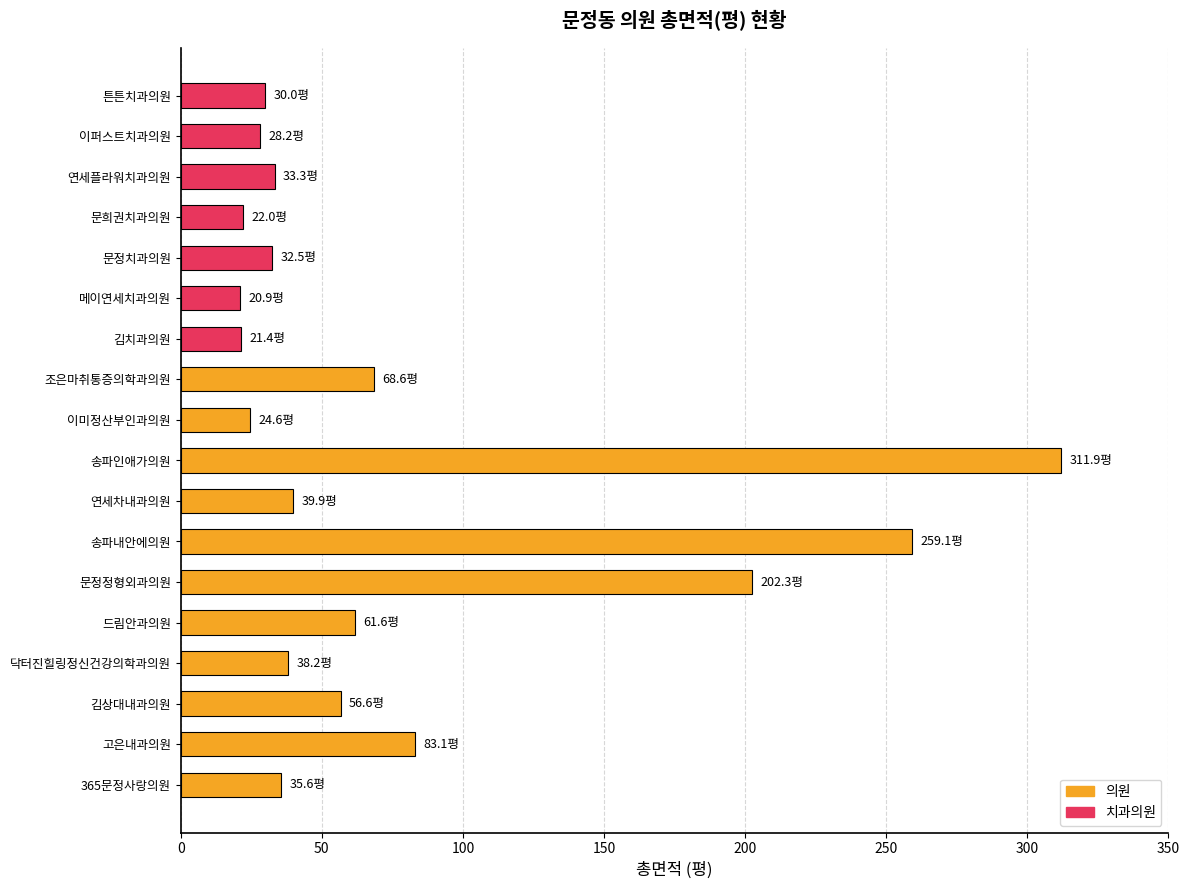

Reading right to left, extract all data points from this chart.

30.0	28.2	33.3	22.0	32.5	20.9	21.4	68.6	24.6	311.9	39.9	259.1	202.3	61.6	38.2	56.6	83.1	35.6